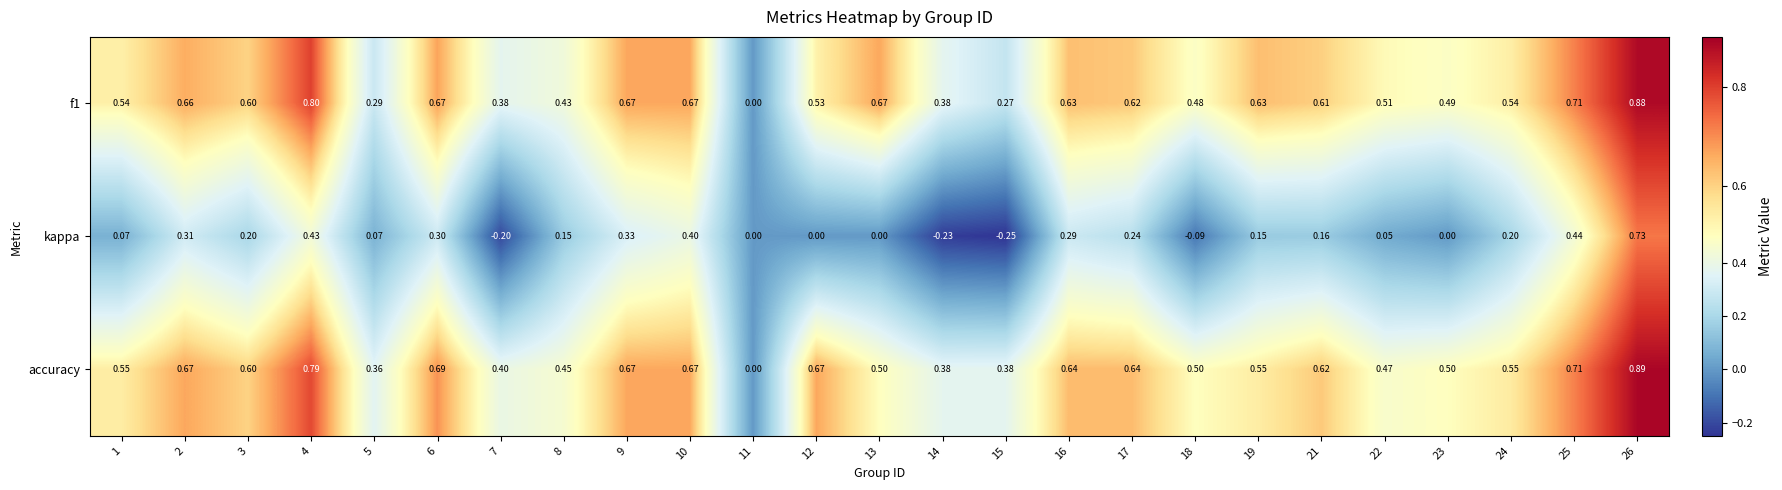

Which series has the widest spread of values?

kappa